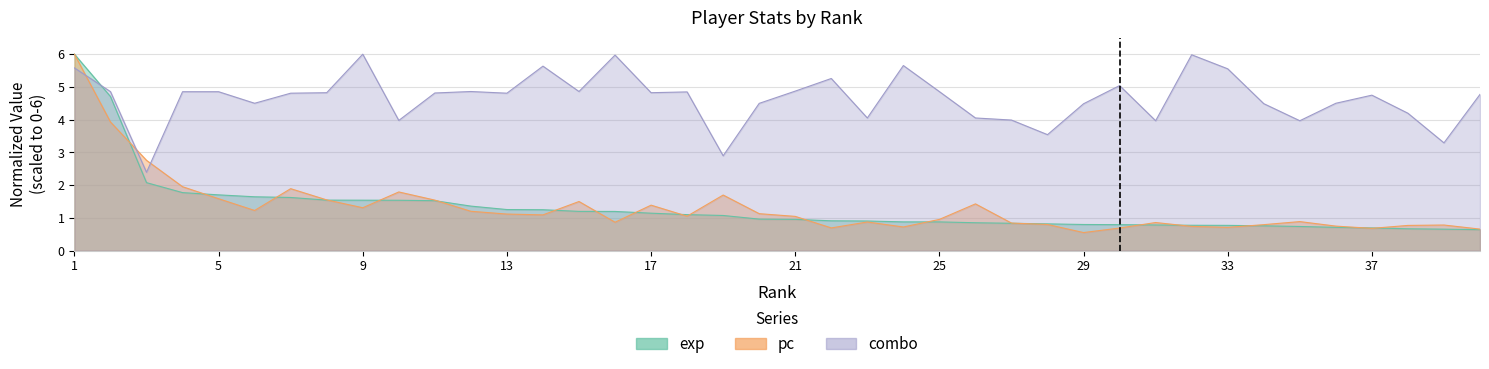

The value of pc at 24 is 1.0. True or false?

False